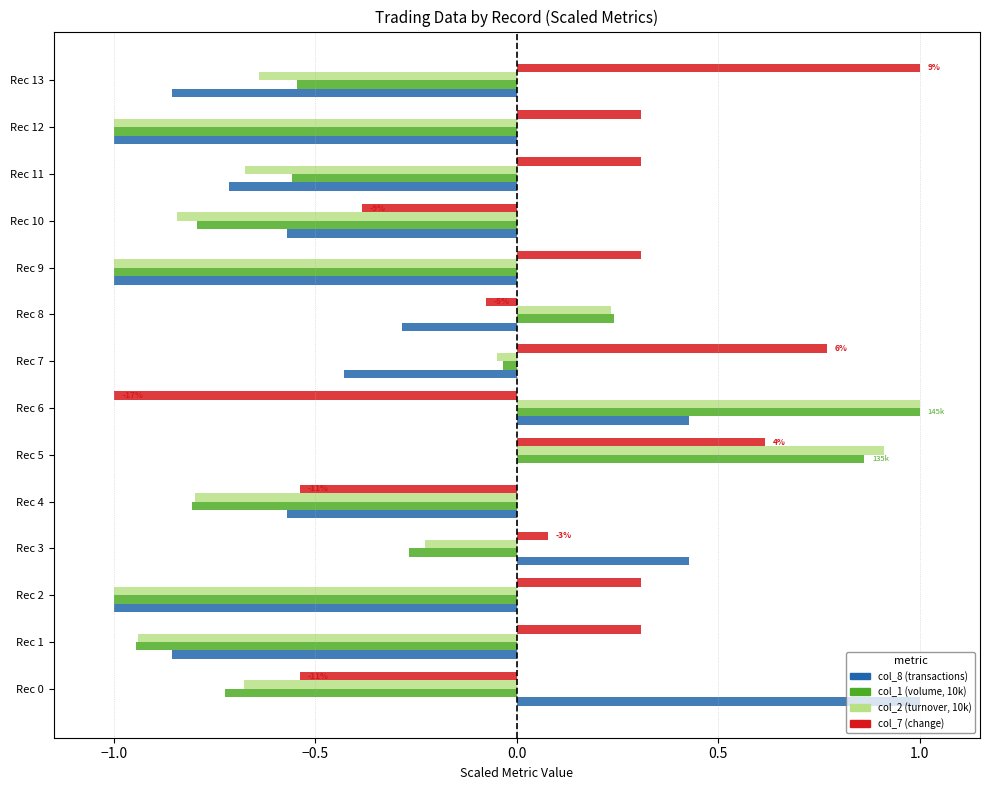

Which series changed the most between Rec 0 and Rec 11?

col_8 (transactions)